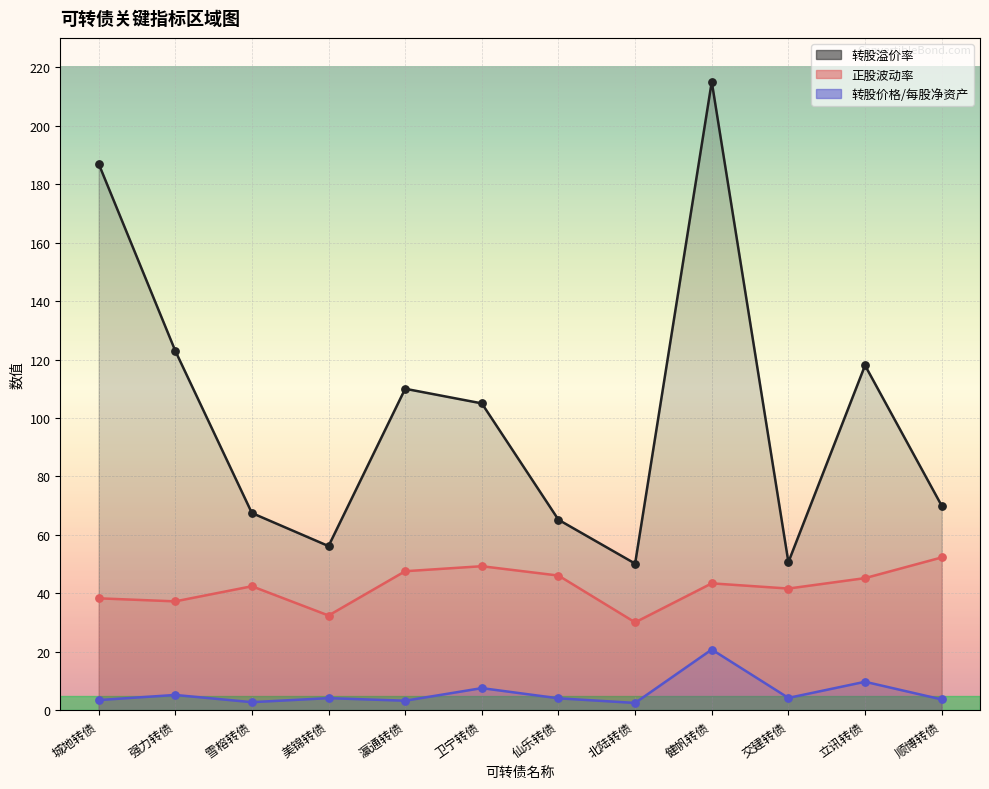

Is the value of 转股溢价率 at 城地转债 greater than the value of 转股价格/每股净资产 at 城地转债?

Yes